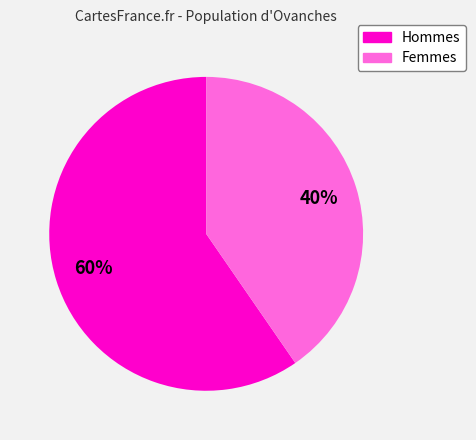

To the nearest percent, what is the average slice percentage?

50%